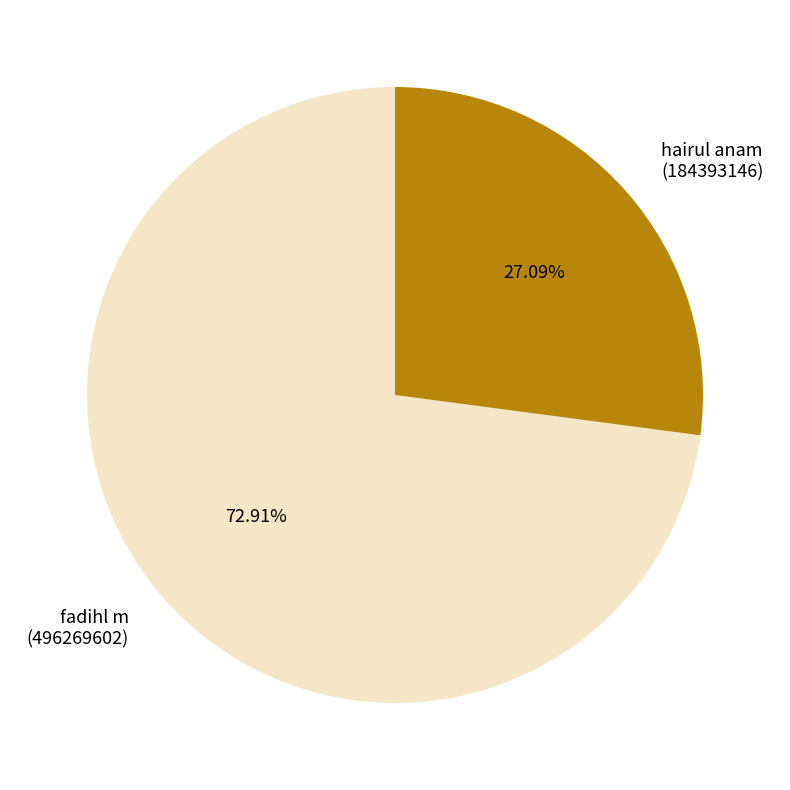

Is there any slice that represents more than half of the pie?

Yes